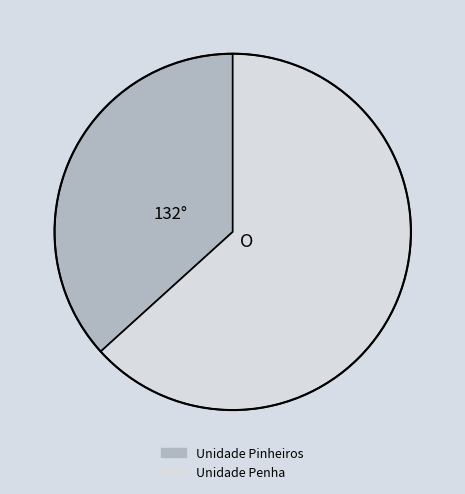

True or false: Unidade Penha accounts for 56% of the total.

False